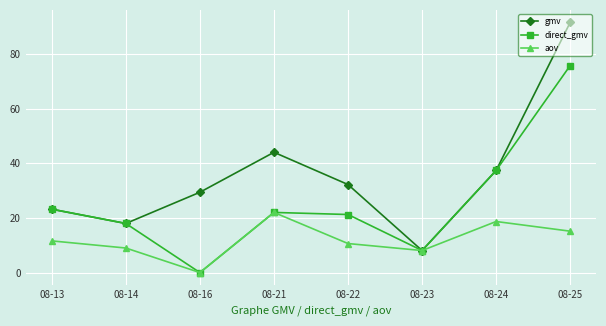

Which series has the largest total across all categories?

gmv